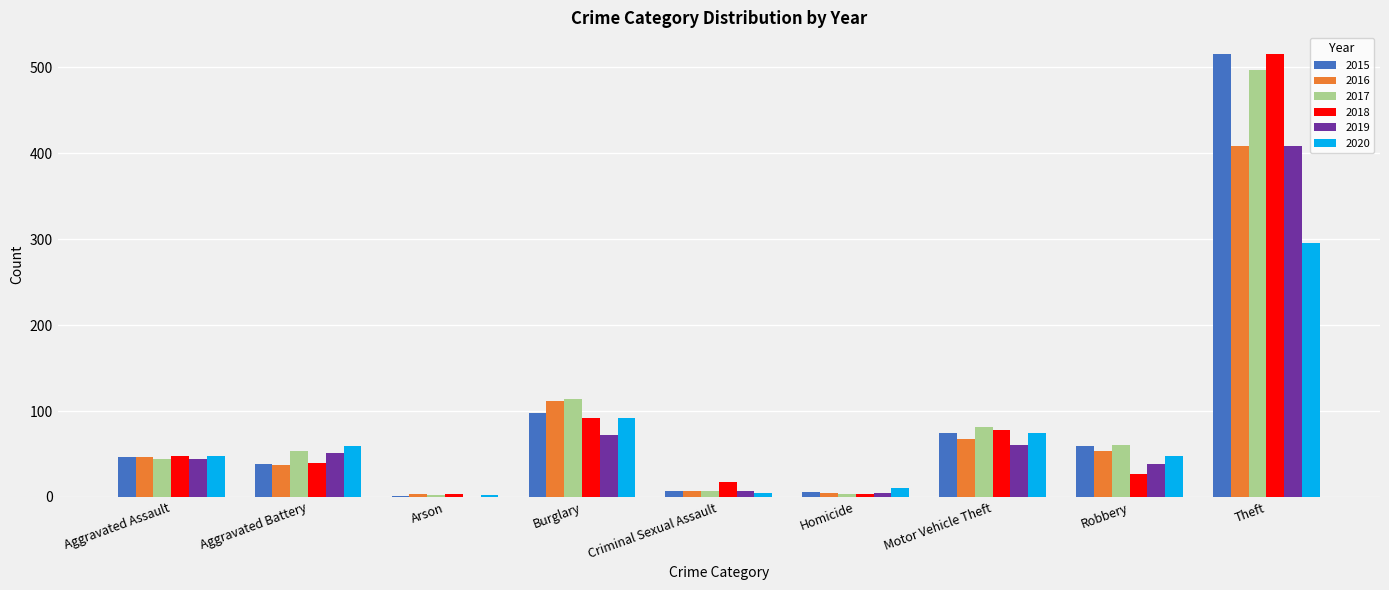

Where is 2016 nearest to the value 206?

Burglary